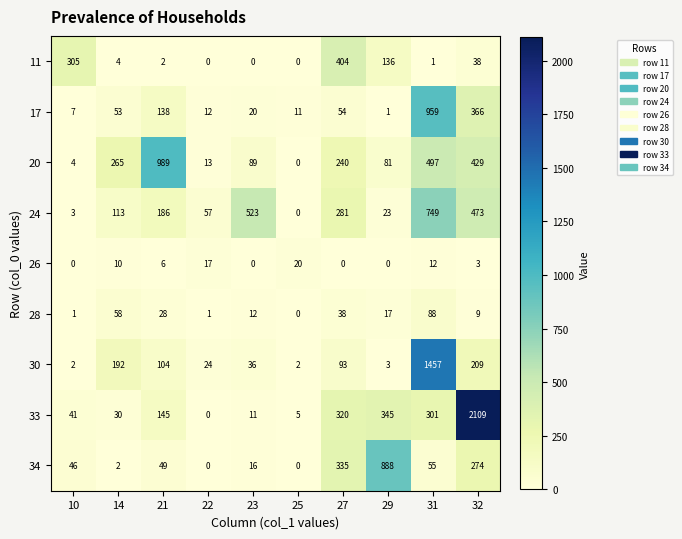

What is the difference between the maximum and second lowest values in the 28 series?

87